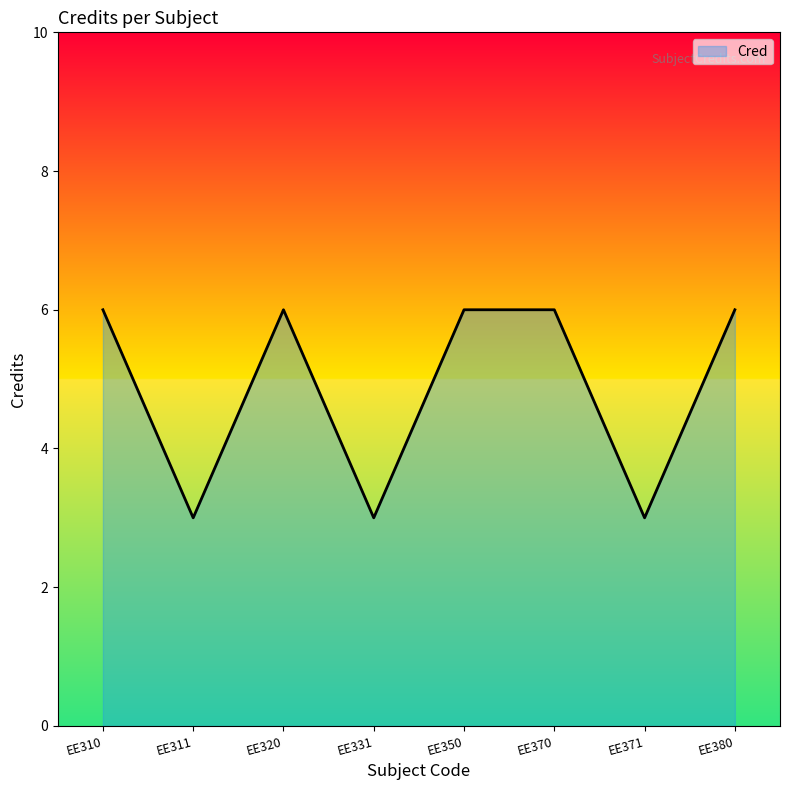

The value at EE311 is 5. True or false?

False